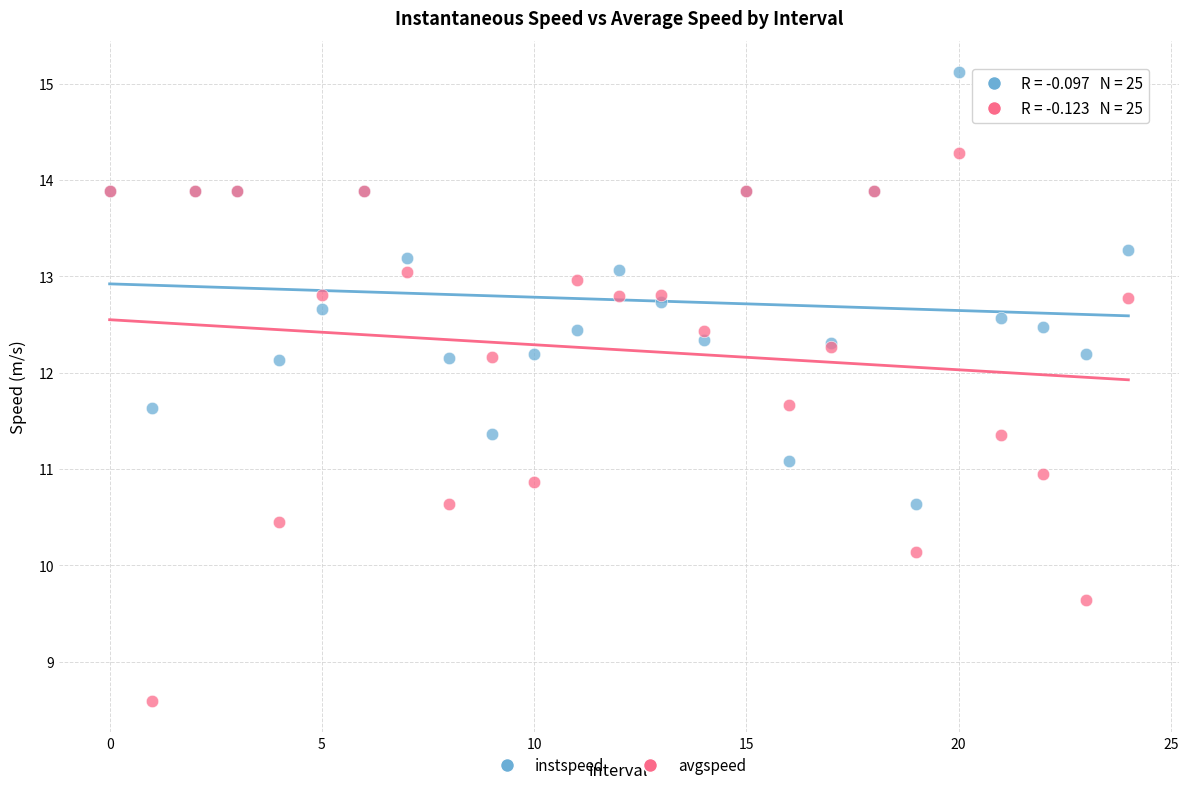

Which series has the widest spread of Y values?

avgspeed